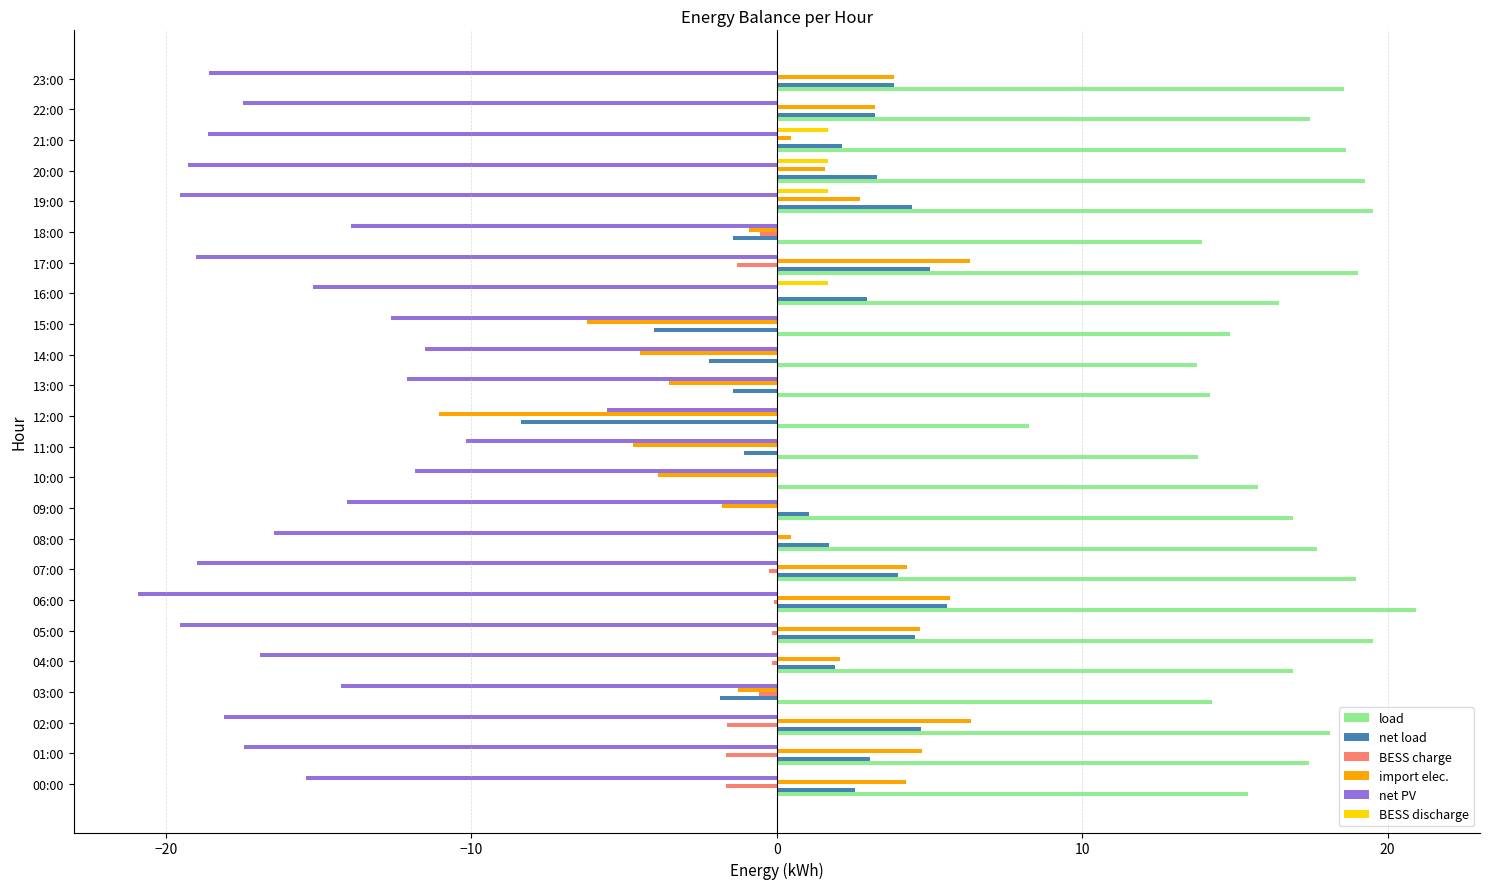

What is the sum of the BESS charge values at 02:00 and 11:00?

-1.6